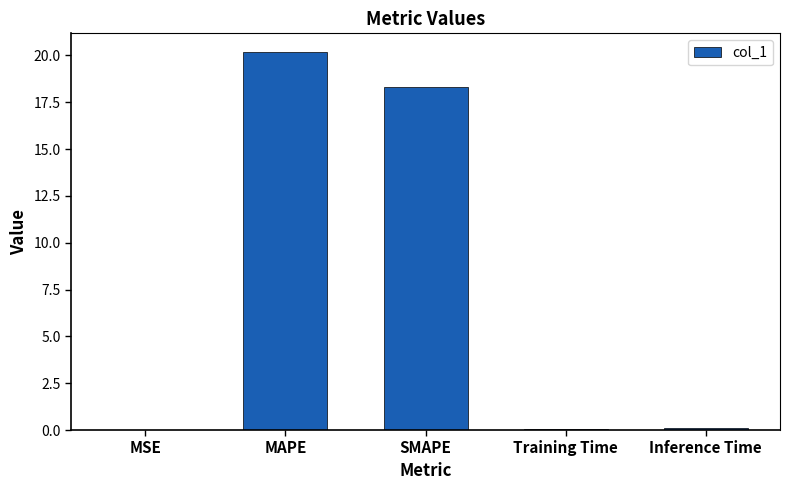

What is the sum of the values at MSE and MAPE?

20.2